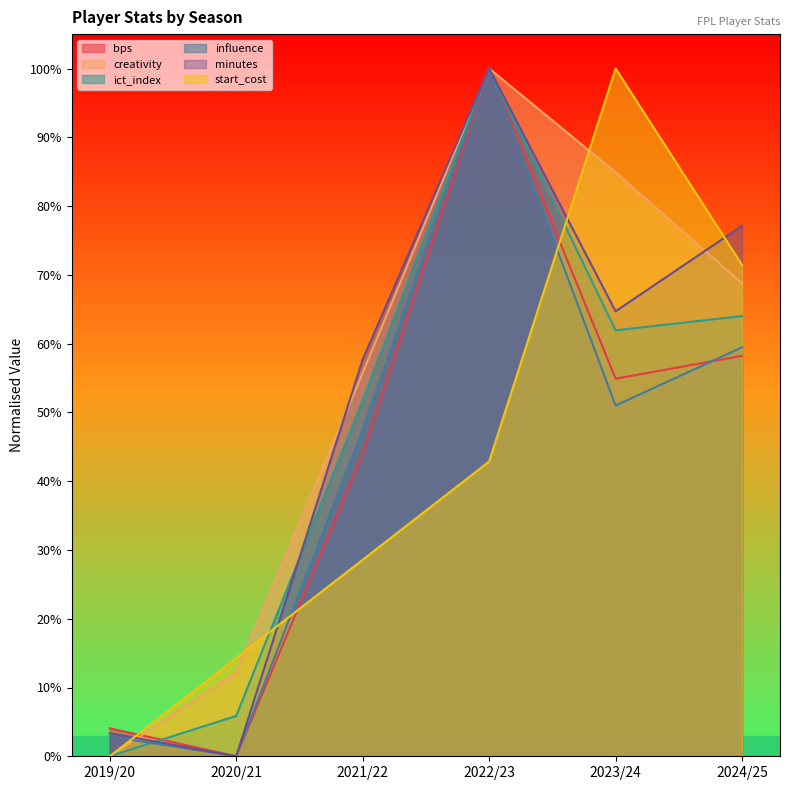

Between 2022/23 and 2023/24, which is larger?

2022/23